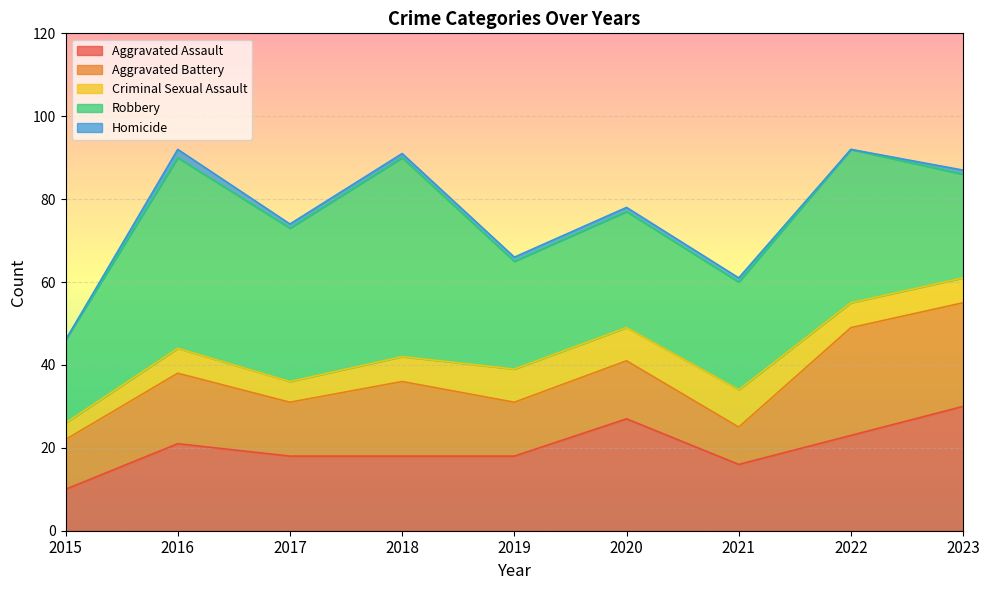

True or false: Robbery has more than 1 points higher than both neighbors.

True